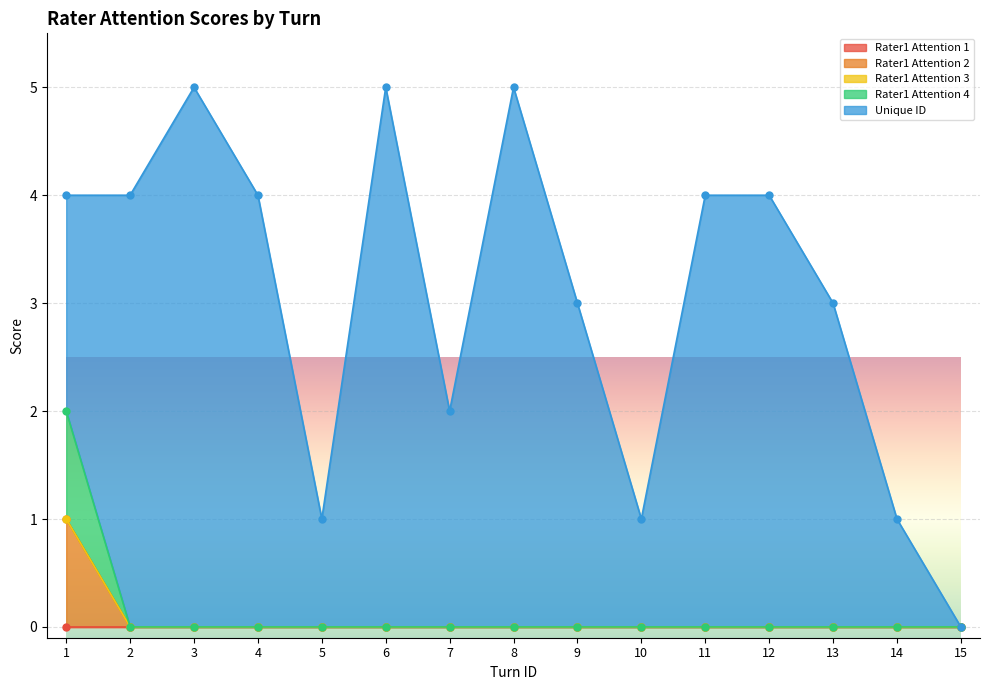

True or false: Rater1 Attention 2 has a value of -1 at 6.

False